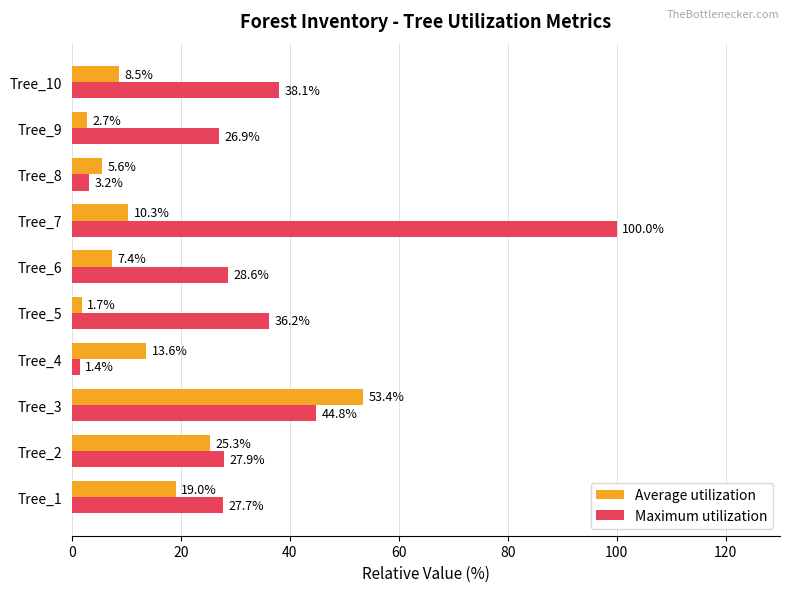

Which category has the lowest value in the Maximum utilization series?

Tree_4